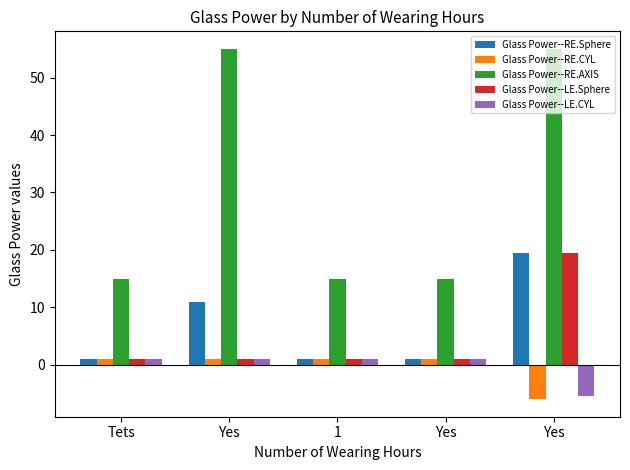

What is the sum of all Glass Power--LE.CYL values?

-1.5